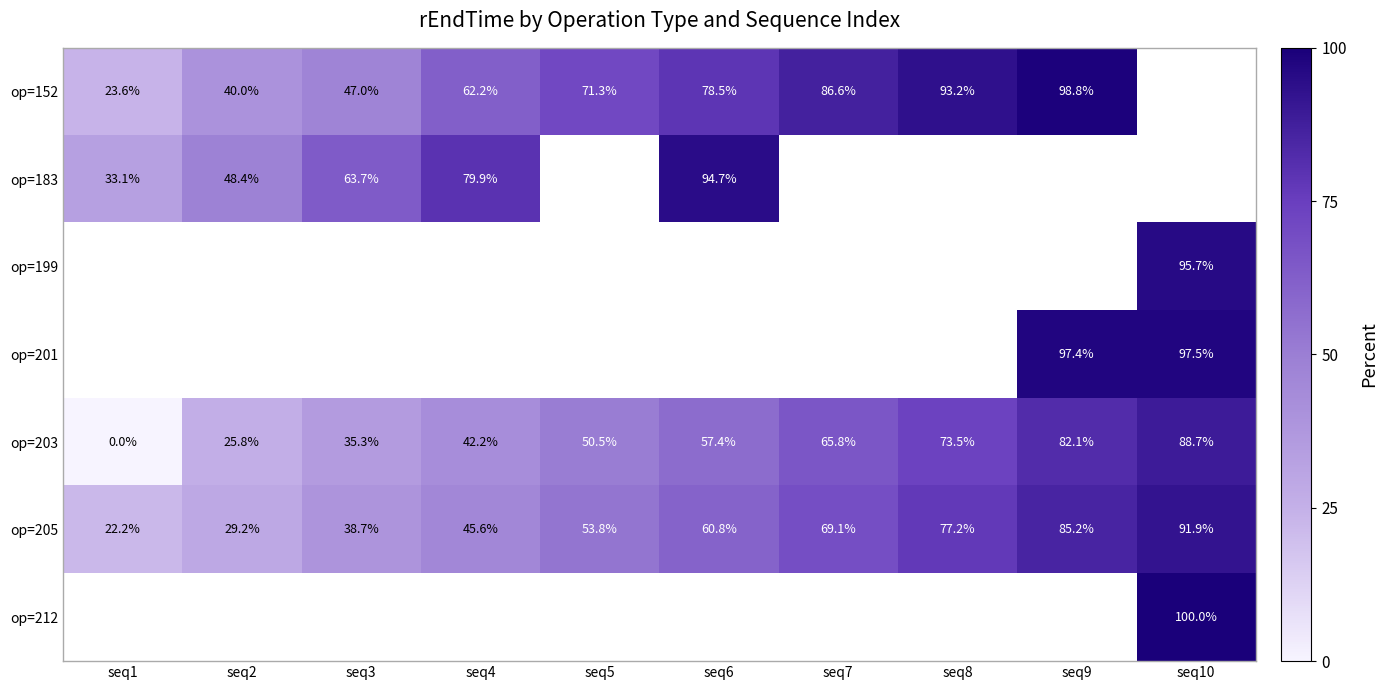

The value of op=203 at seq9 is 82.1. True or false?

True